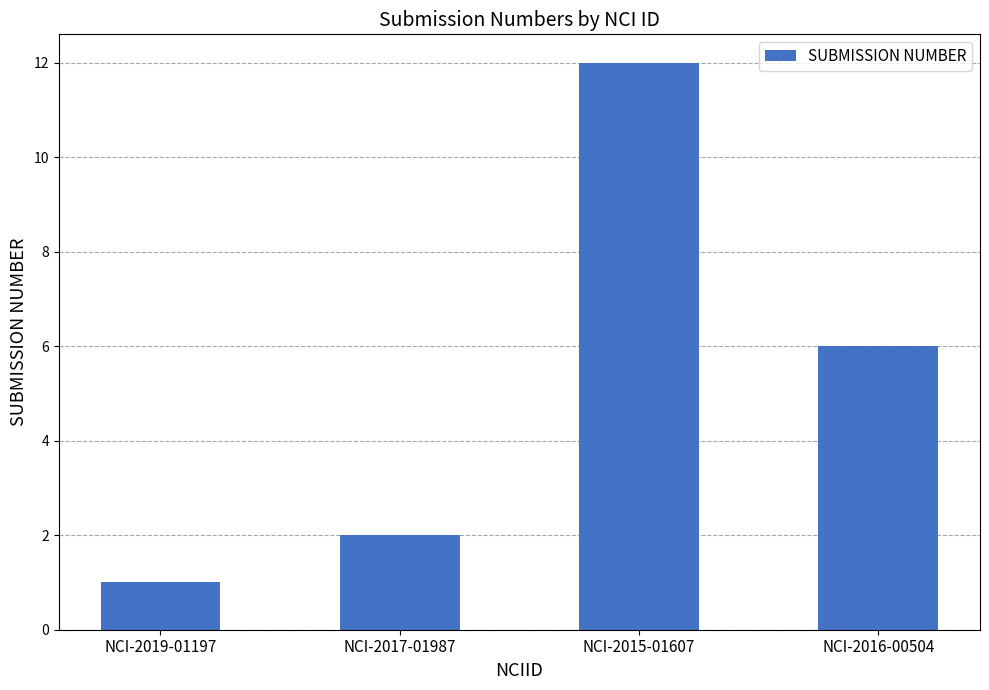

Which has a higher value, NCI-2015-01607 or NCI-2017-01987?

NCI-2015-01607